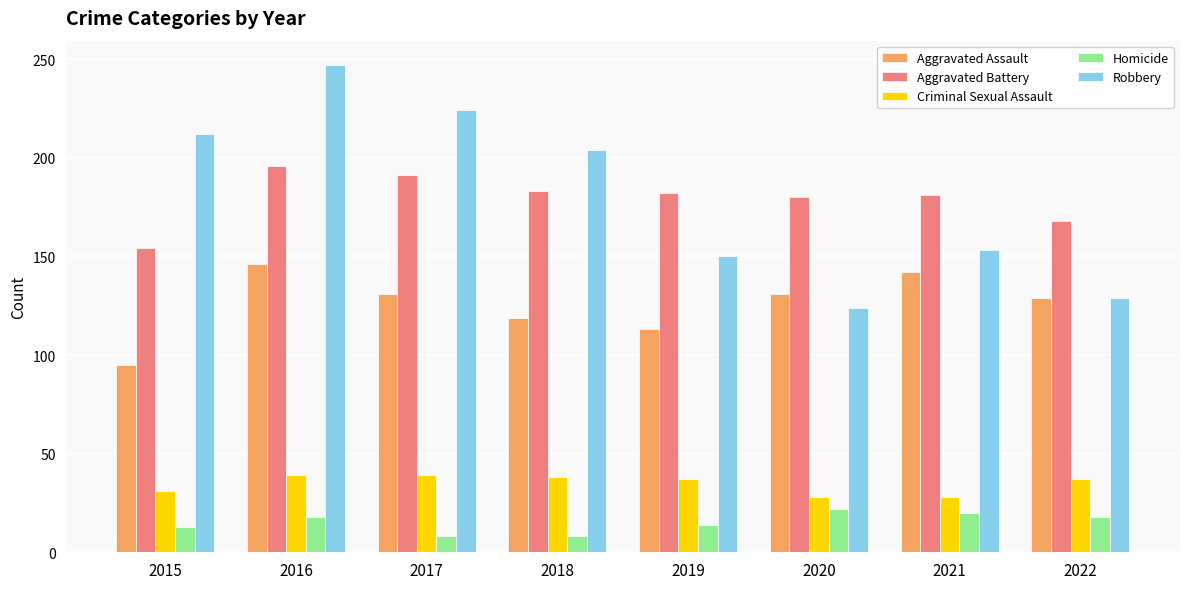

Which series has the largest range (max minus min)?

Robbery